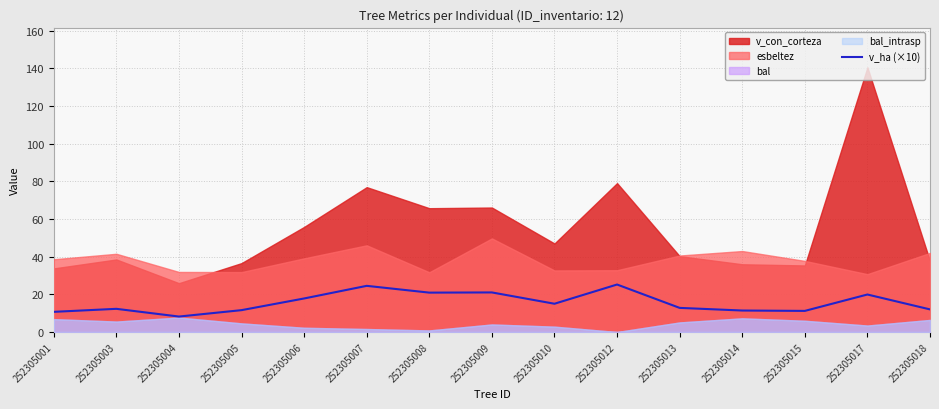

What is the highest value of the v_ha (×10) series?

25.2